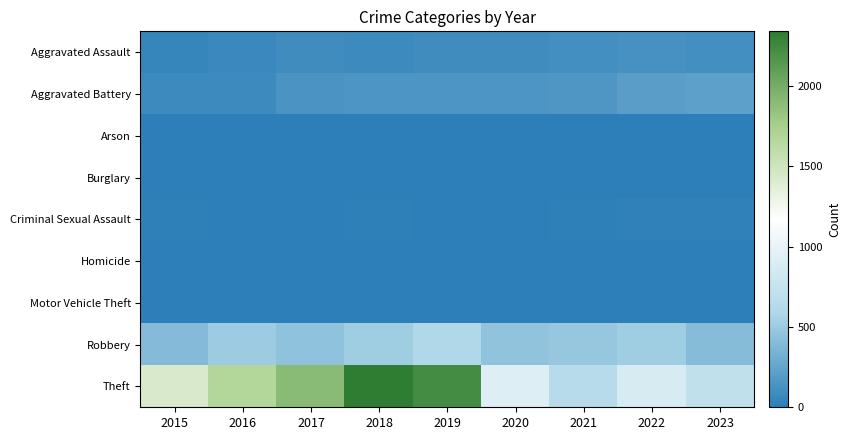

What is the difference between the highest and lowest values at 2018?

2342